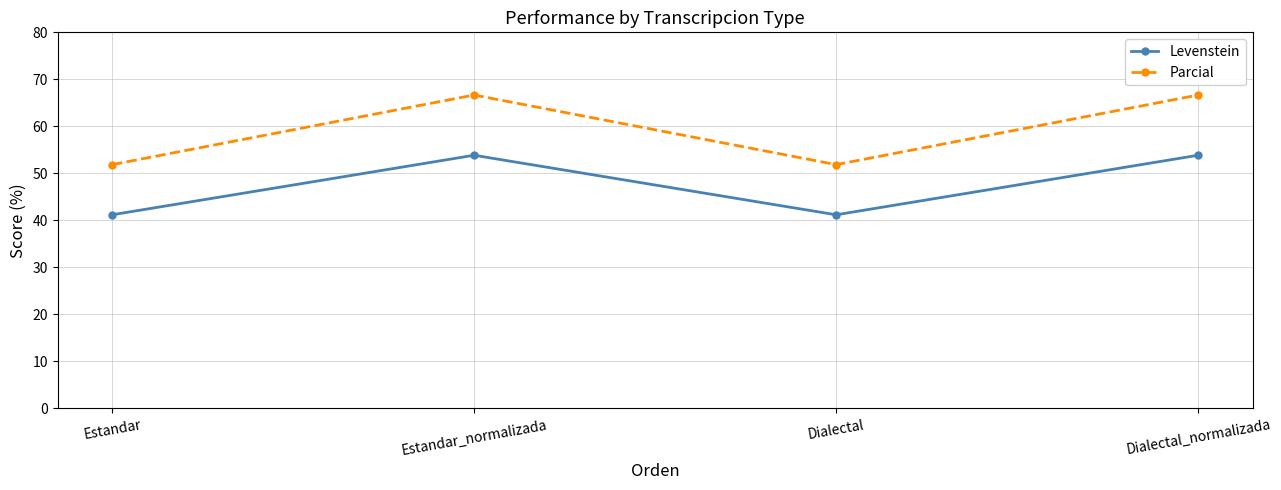

Reading left to right, list all the values displayed in this chart.

Levenstein: 41.2	53.8	41.2	53.8
Parcial: 51.9	66.7	51.9	66.7